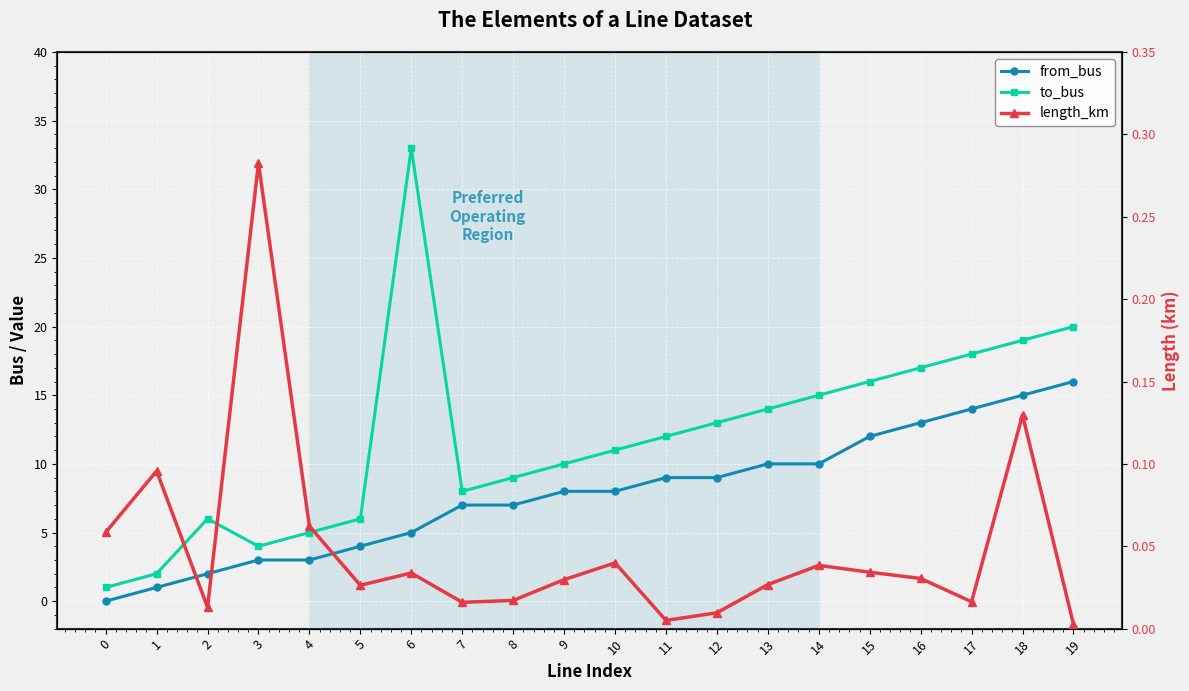

Rank the categories by length_km value from highest to lowest.

3, 18, 1, 4, 0, 10, 14, 15, 6, 16, 9, 13, 5, 8, 17, 7, 2, 12, 11, 19